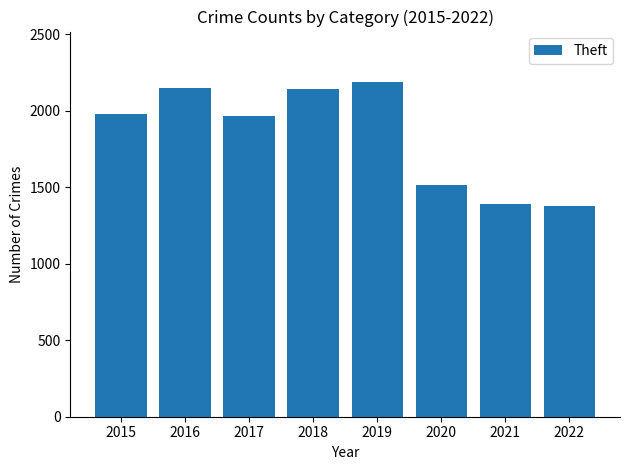

What is the sum of all values?

14714